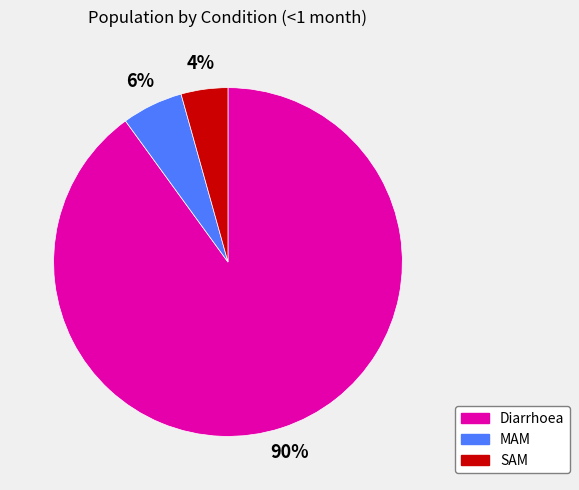

Which slice is the largest?

Diarrhoea